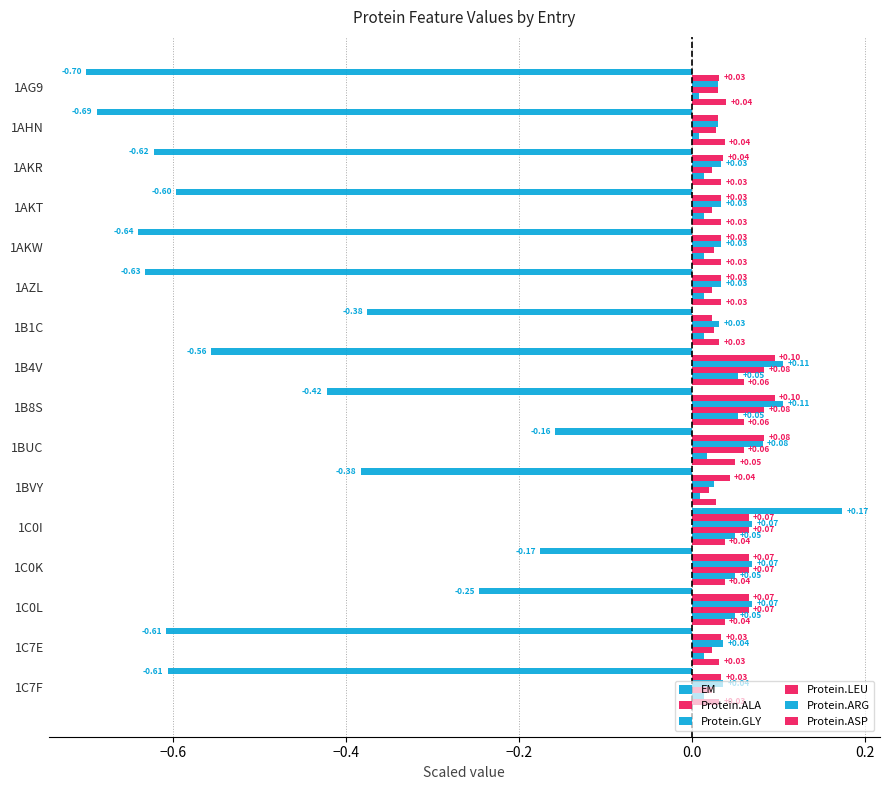

Count the EM values in the range 0 to 1.

1